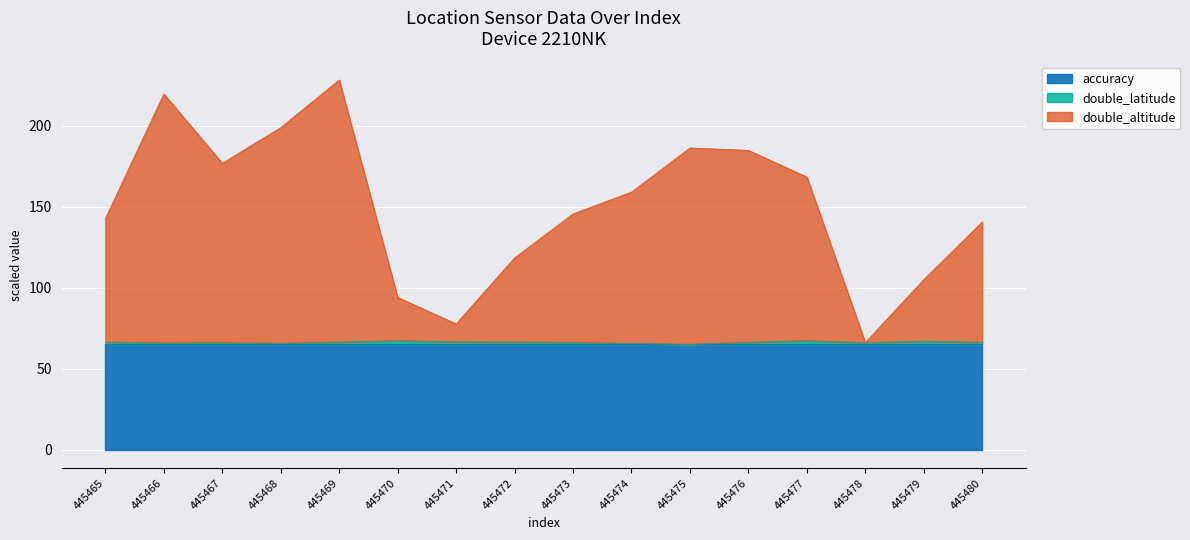

What is the highest value of the accuracy series?

65.0